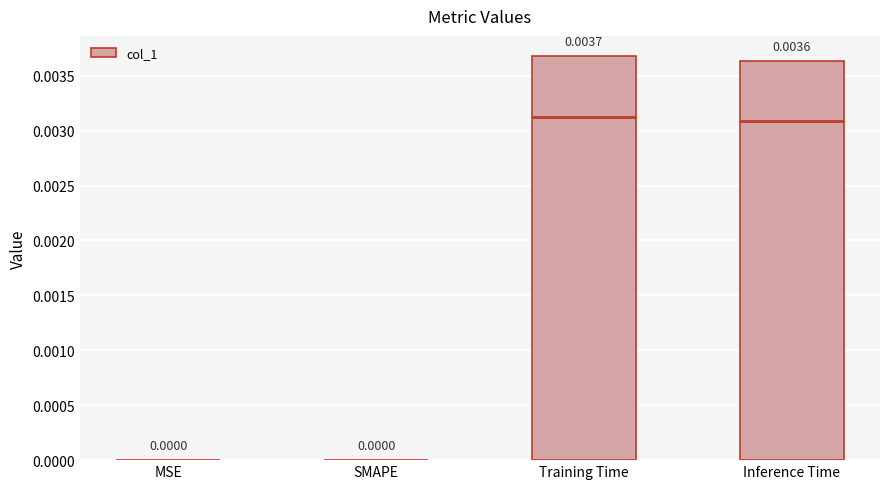

The chart shows a value of 0.0 at Training Time. True or false?

True